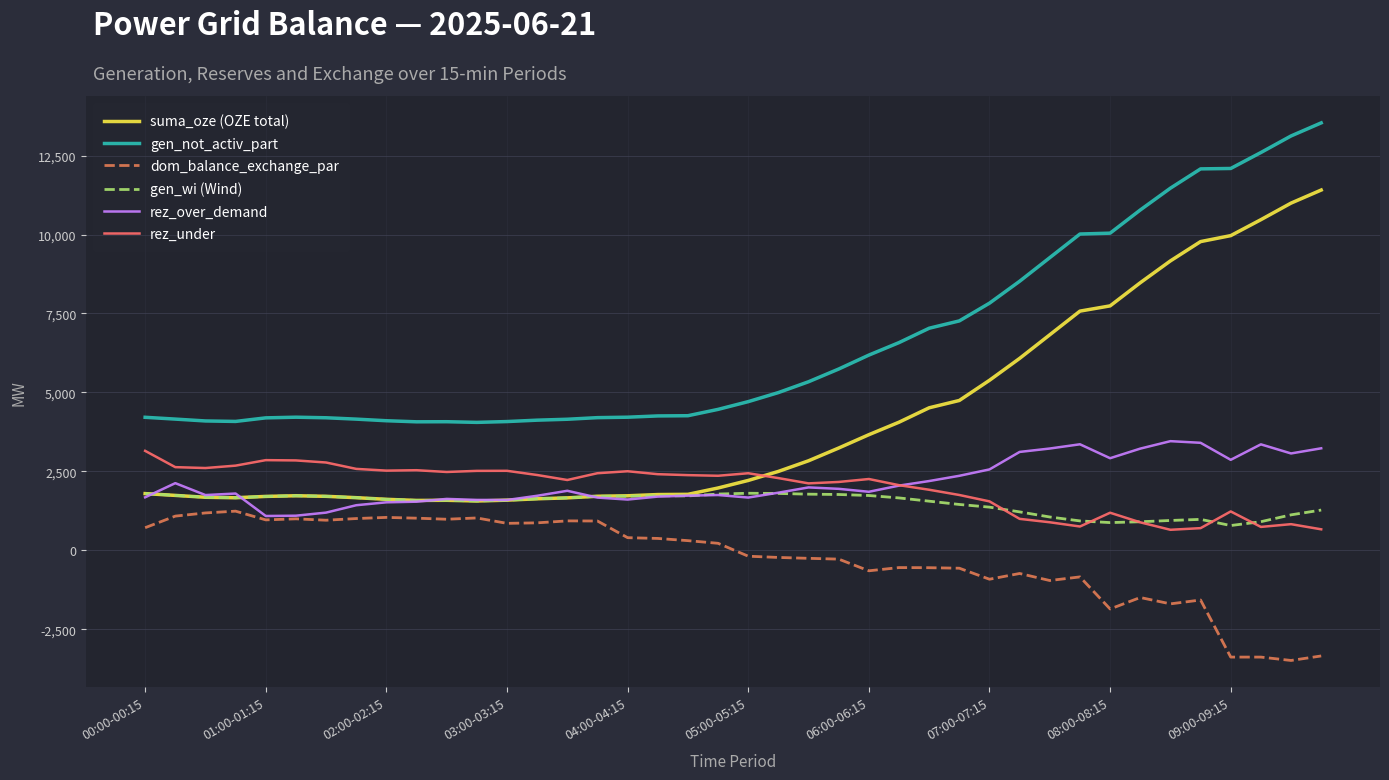

Which series has the largest total across all categories?

gen_not_activ_part